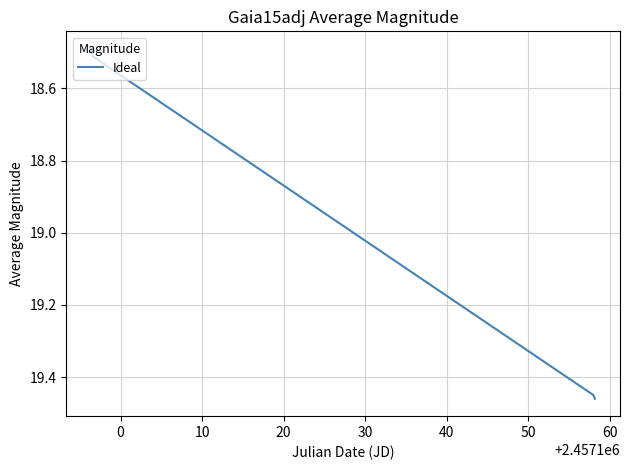

What is the sum of all values?

75.9